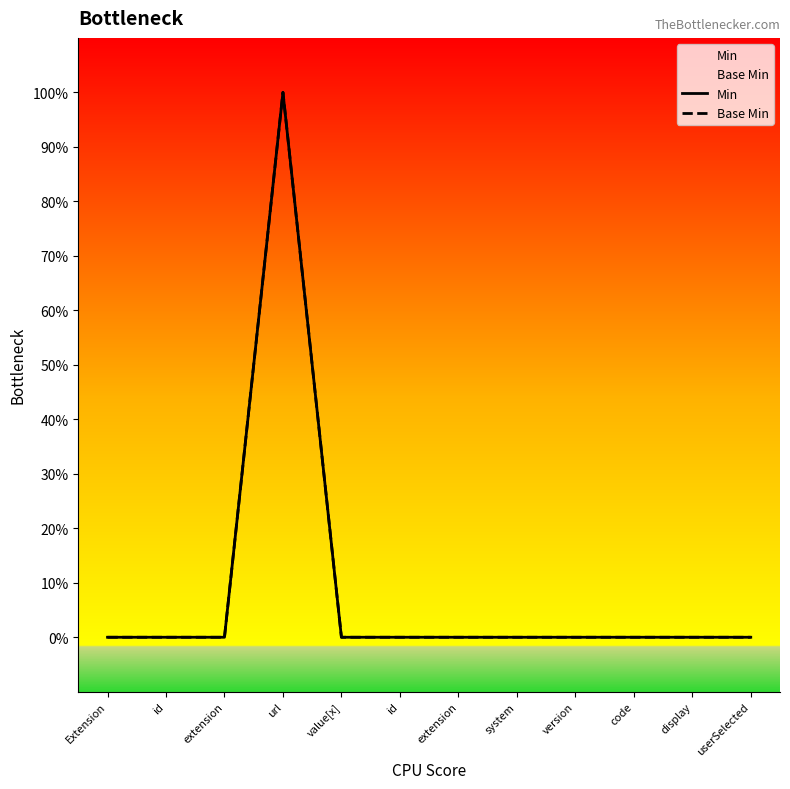

Reading right to left, what are all the values shown in this chart?

Min: 0	0	0	0	0	0	0	0	1	0	0	0
Base Min: 0	0	0	0	0	0	0	0	1	0	0	0